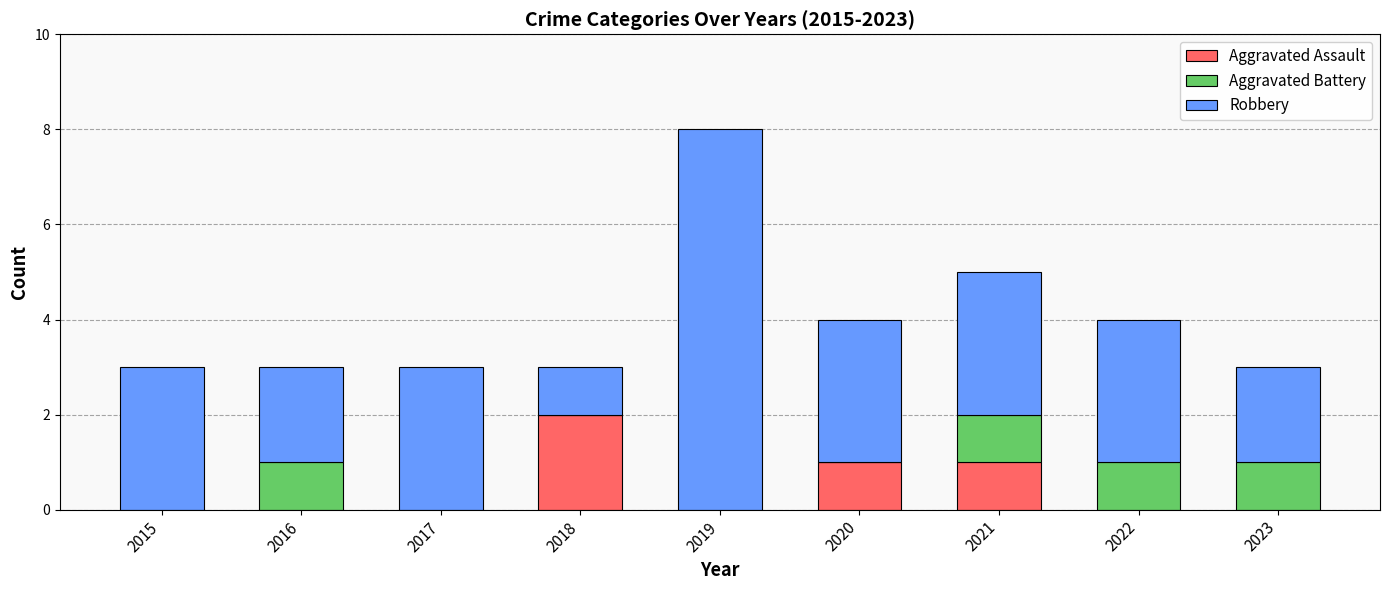

The value of Aggravated Assault at 2017 is -1. True or false?

False